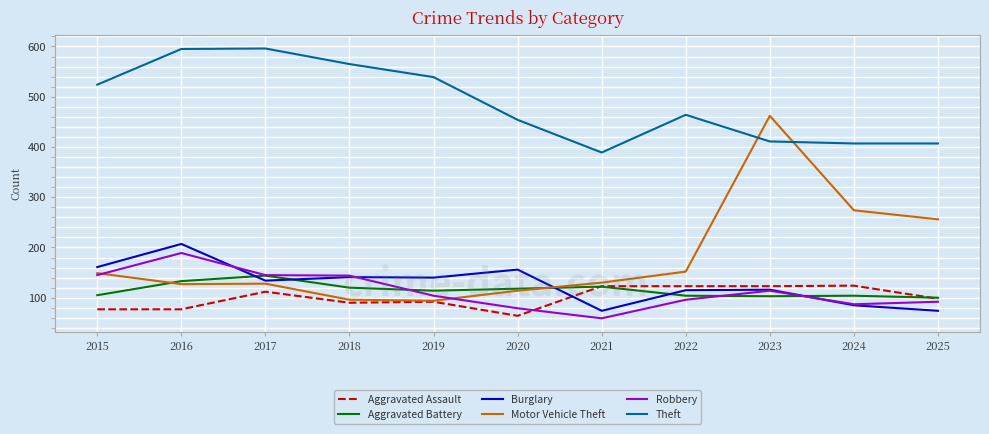

At which category does Aggravated Assault reach its first local peak?

2017